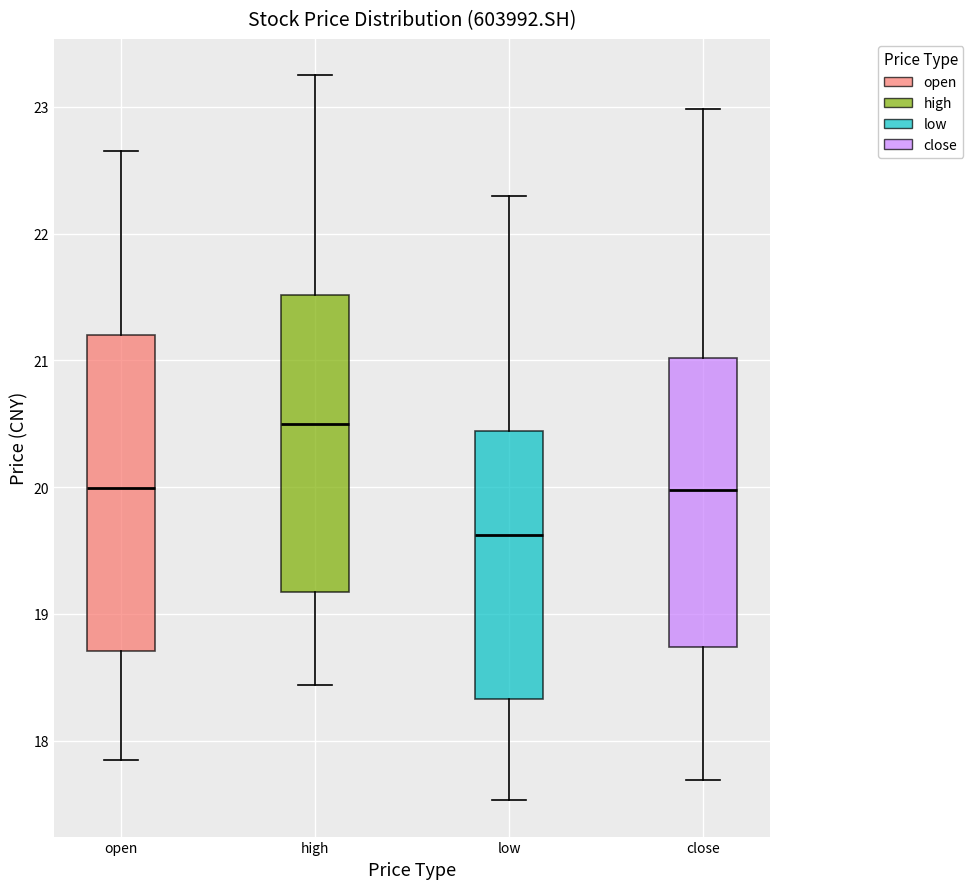

Reading left to right, read every box against the y-axis: the position of its median line, the range the box covers, and the ends of its whiskers. The values are not printed on the chart, so give them approximately, as read against the axis.

open: median 20.0, box 18.7 to 21.2, whiskers 17.9 to 22.7
high: median 20.5, box 19.2 to 21.5, whiskers 18.4 to 23.3
low: median 19.6, box 18.3 to 20.4, whiskers 17.5 to 22.3
close: median 20.0, box 18.7 to 21.0, whiskers 17.7 to 23.0